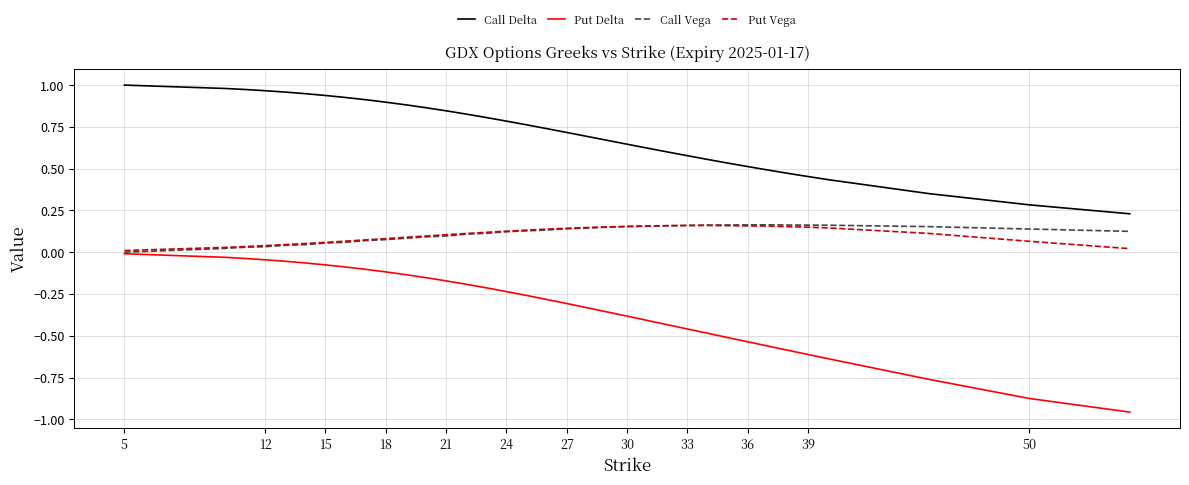

Which series has the largest total across all categories?

Call Delta